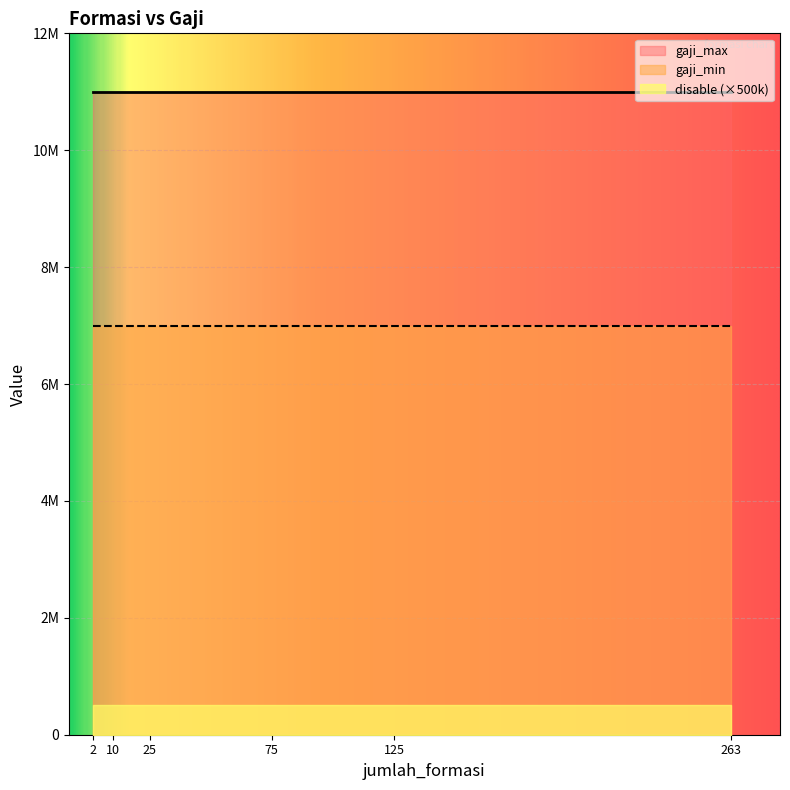

What are all the series names shown in the legend?

gaji_max, gaji_min, disable (×500k)